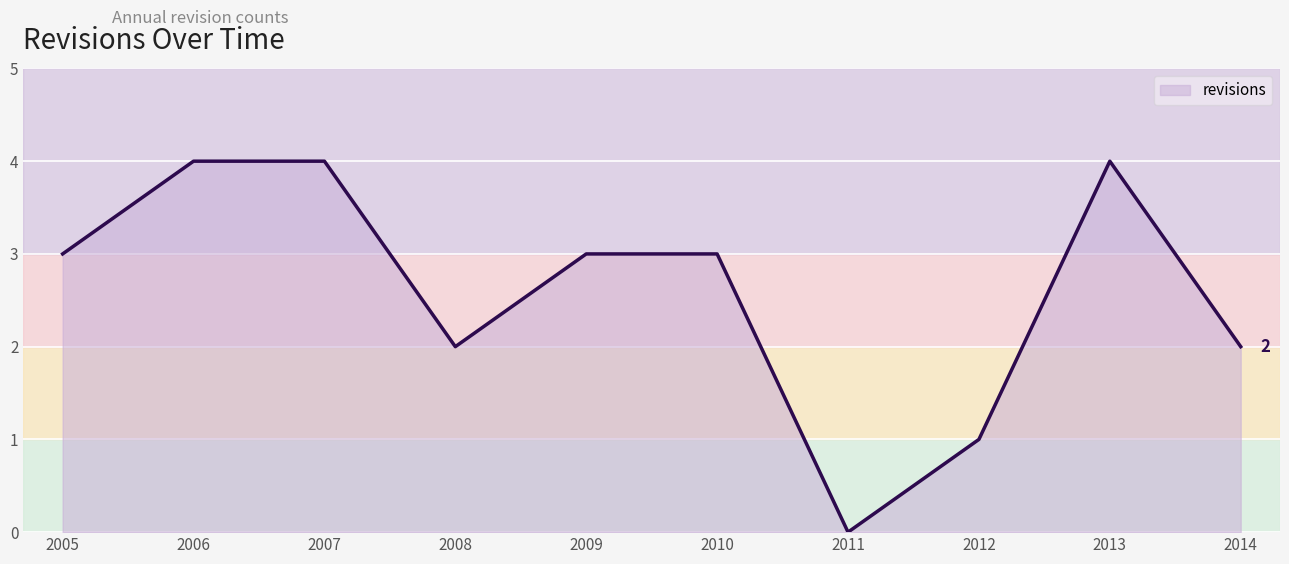

What is the difference between the maximum and minimum values?

4